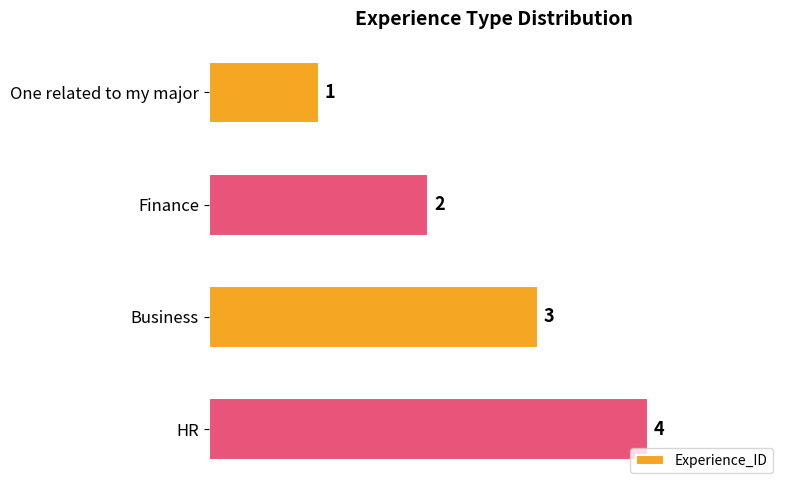

Is it true that the value at One related to my major is 2?

False